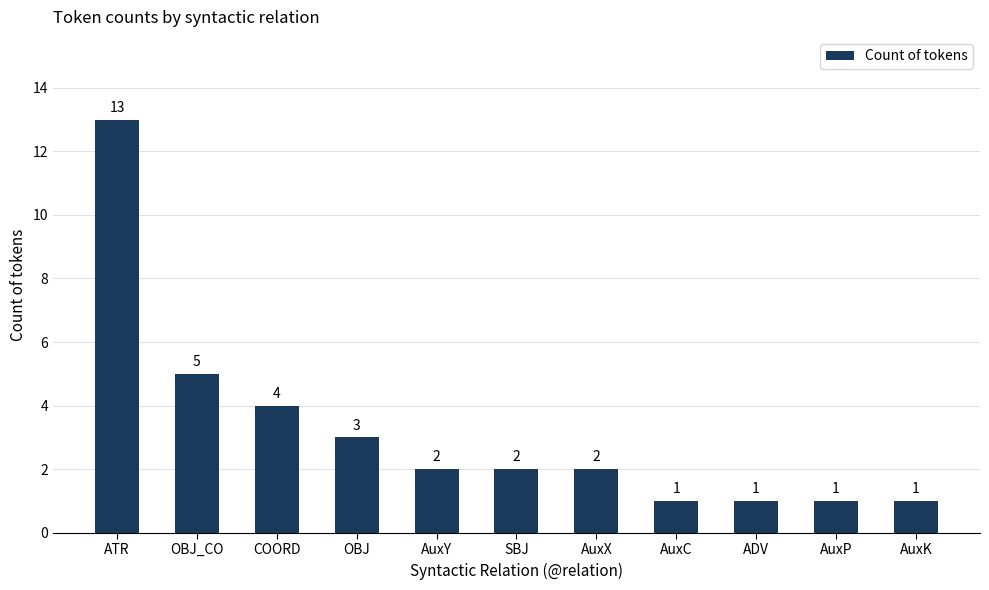

What is the value of the 4th bar from the left?

3